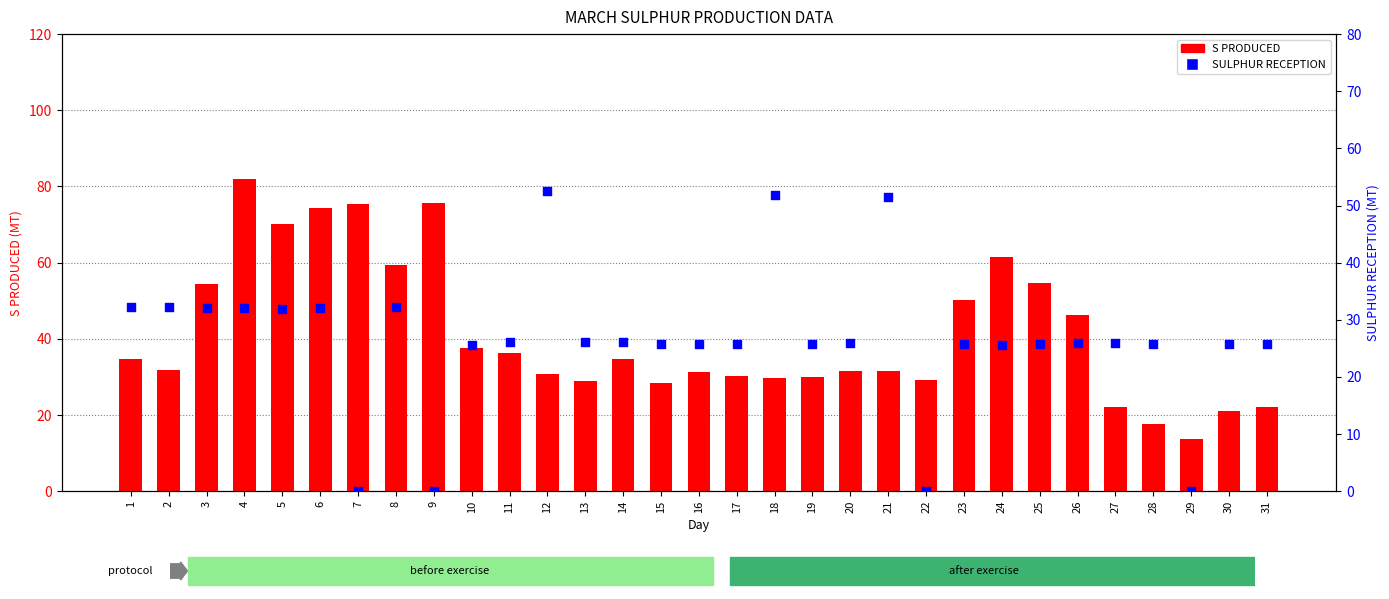

At how many categories does at least one series exceed 43?

14